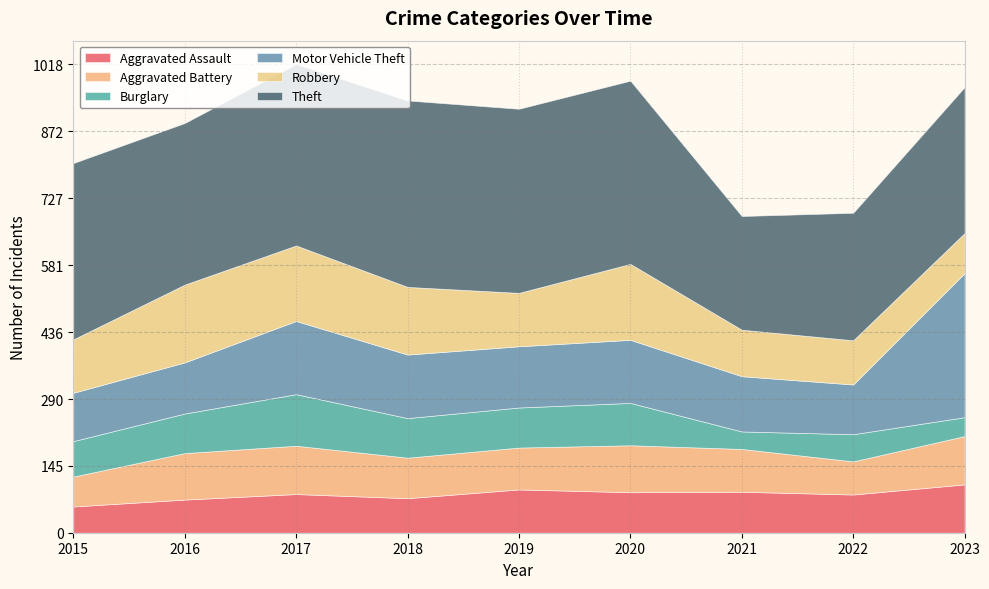

What is the minimum value for Aggravated Battery?

65